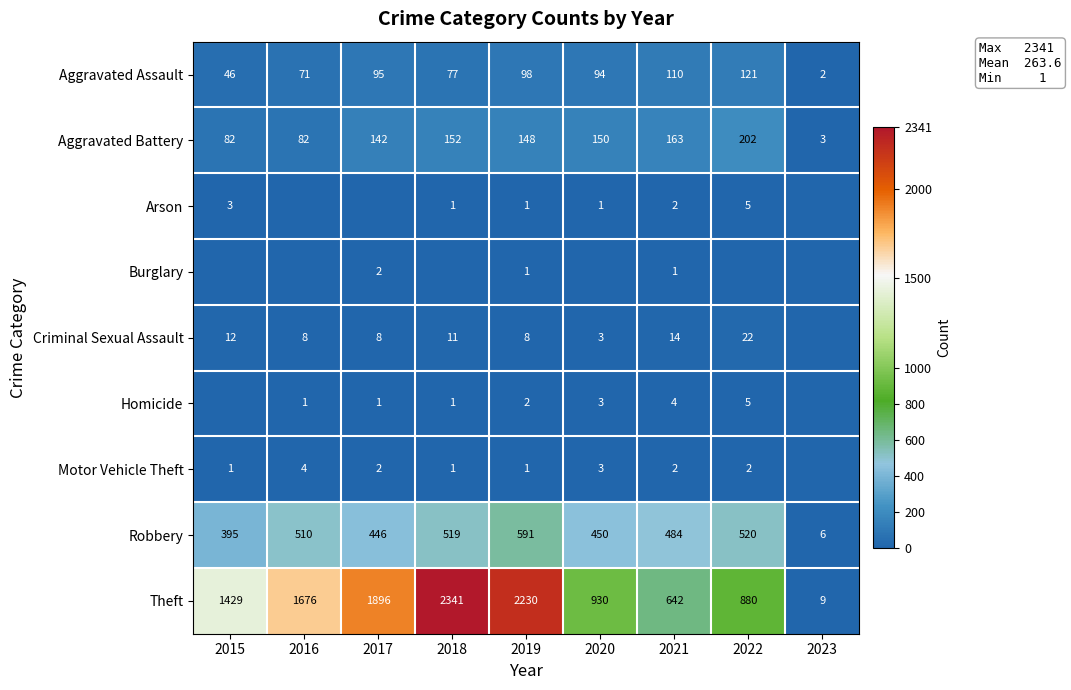

What is the difference between the highest and lowest values at 2021?

641